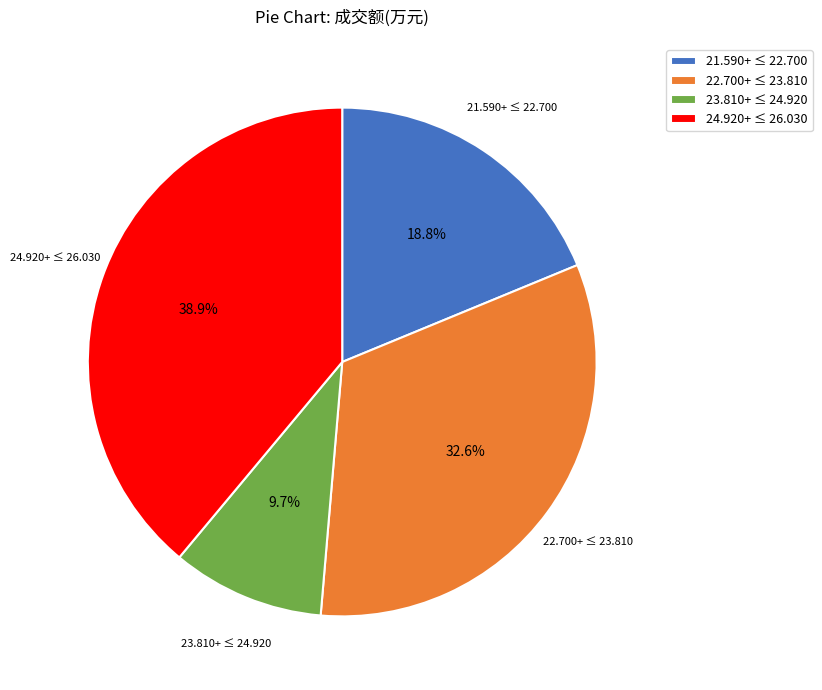

Rank the categories by value from highest to lowest.

24.920+ ≤ 26.030, 22.700+ ≤ 23.810, 21.590+ ≤ 22.700, 23.810+ ≤ 24.920